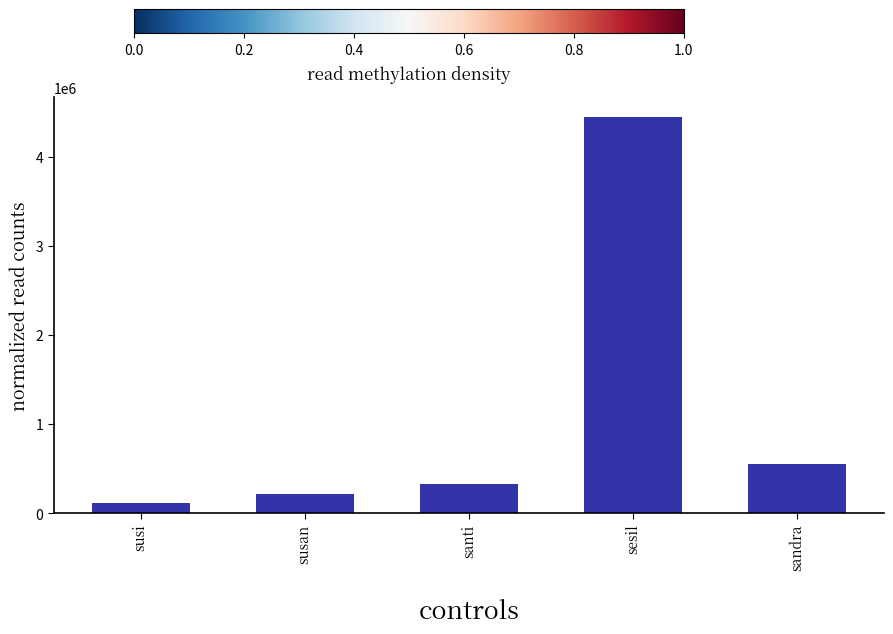

Read the value at susi, to the nearest 10.

121210